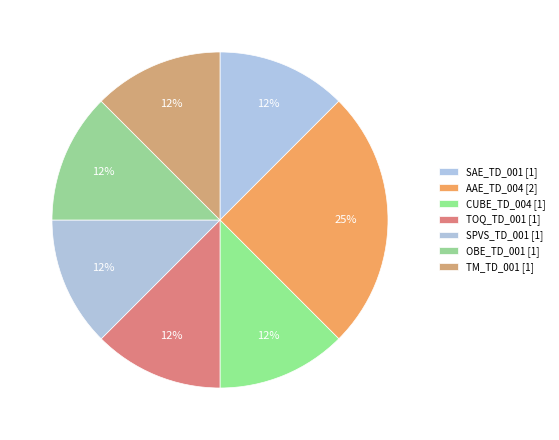

What percentage do AAE_TD_004 and CUBE_TD_004 together represent?

37.5%